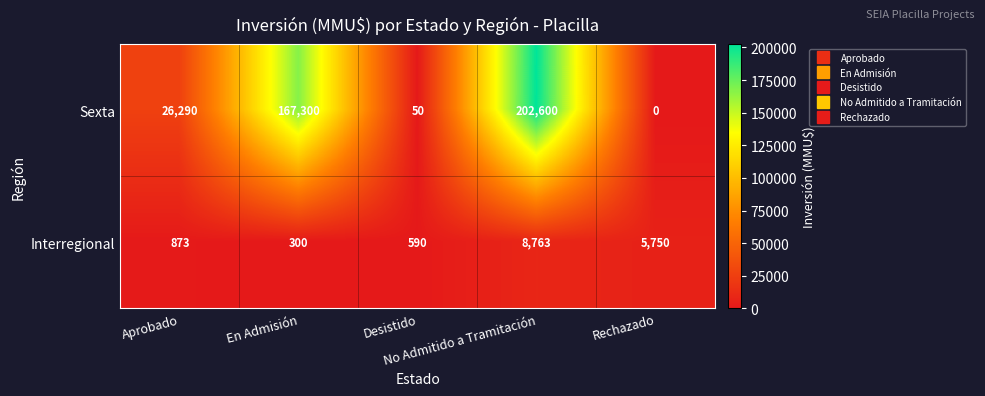

List the series in order of their peak value, highest first.

Sexta, Interregional